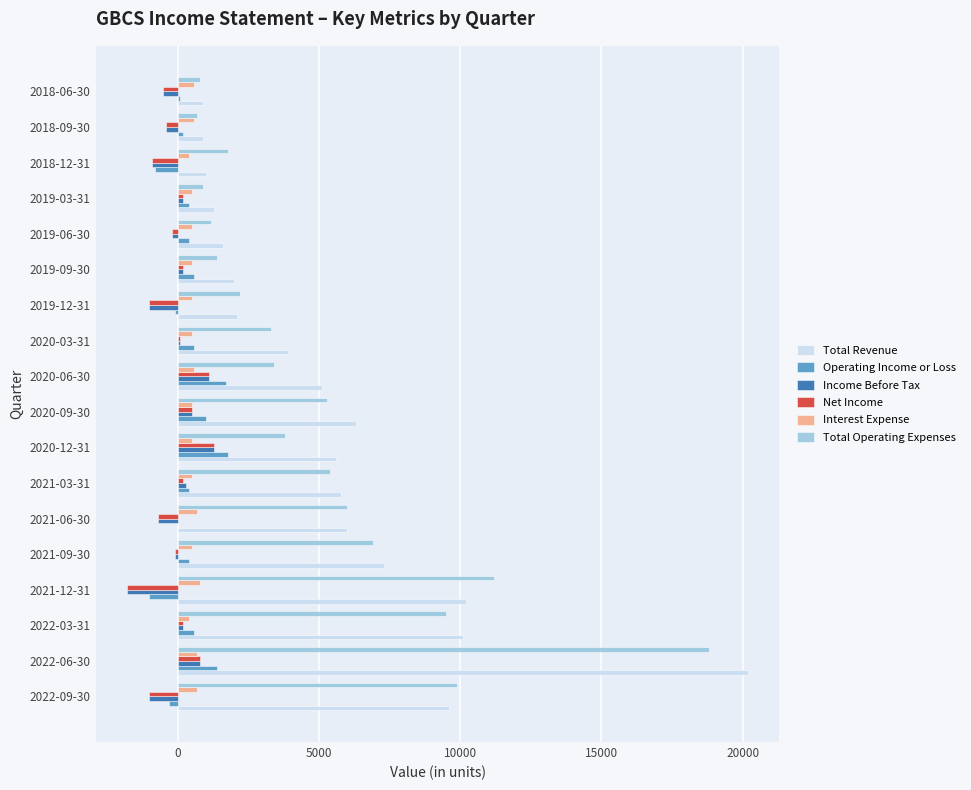

At which category does the chart reach its peak across all series?

2022-06-30